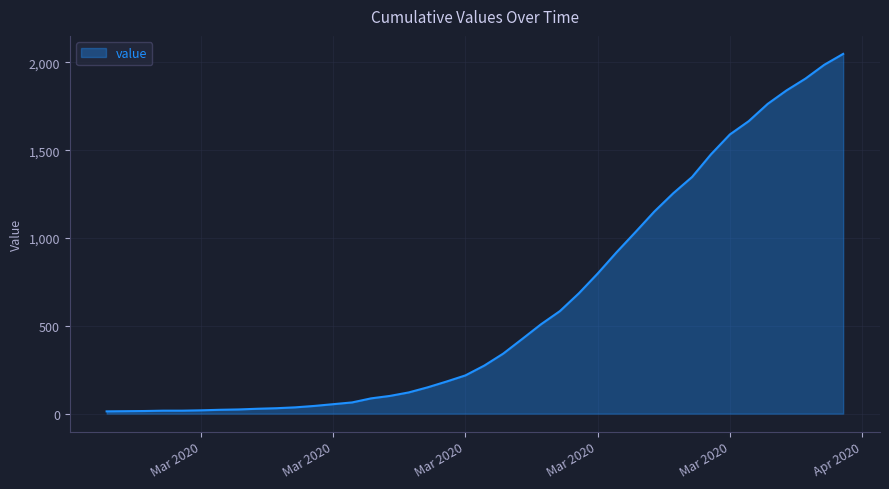

What is the greatest value displayed?

2049